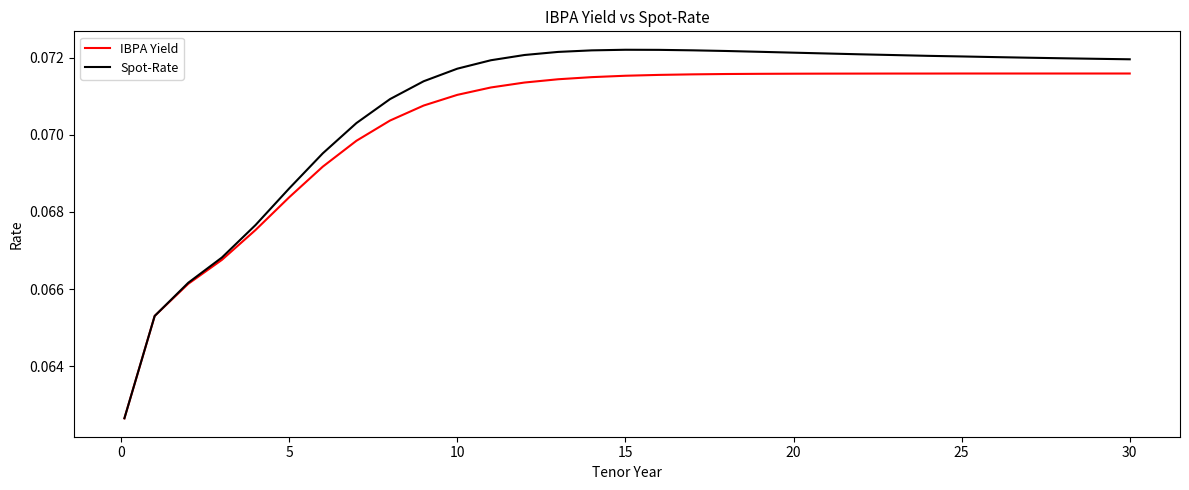

List the series in order of their overall mean, lowest first.

IBPA Yield, Spot-Rate